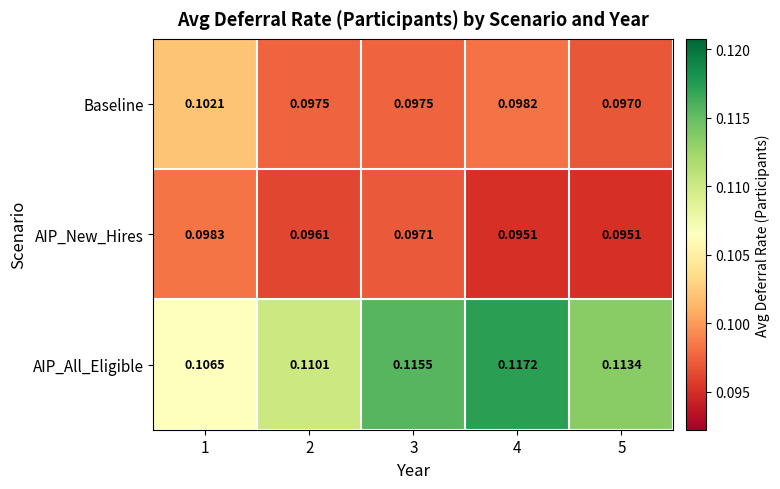

Which series has the largest range (max minus min)?

AIP_All_Eligible